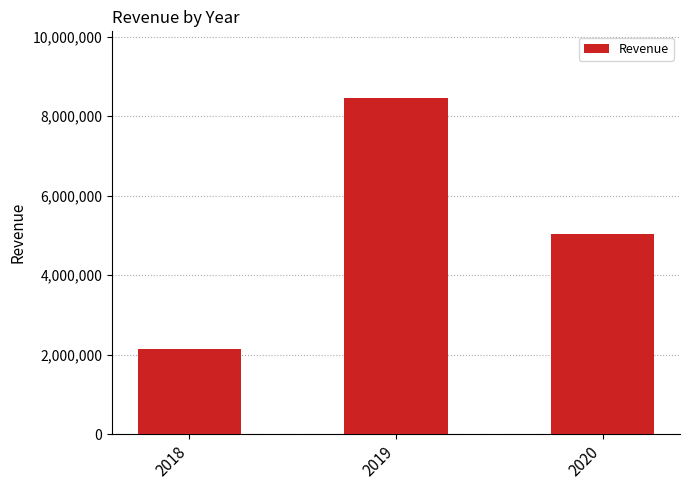

What is the value of the 2nd bar from the left?

8447155